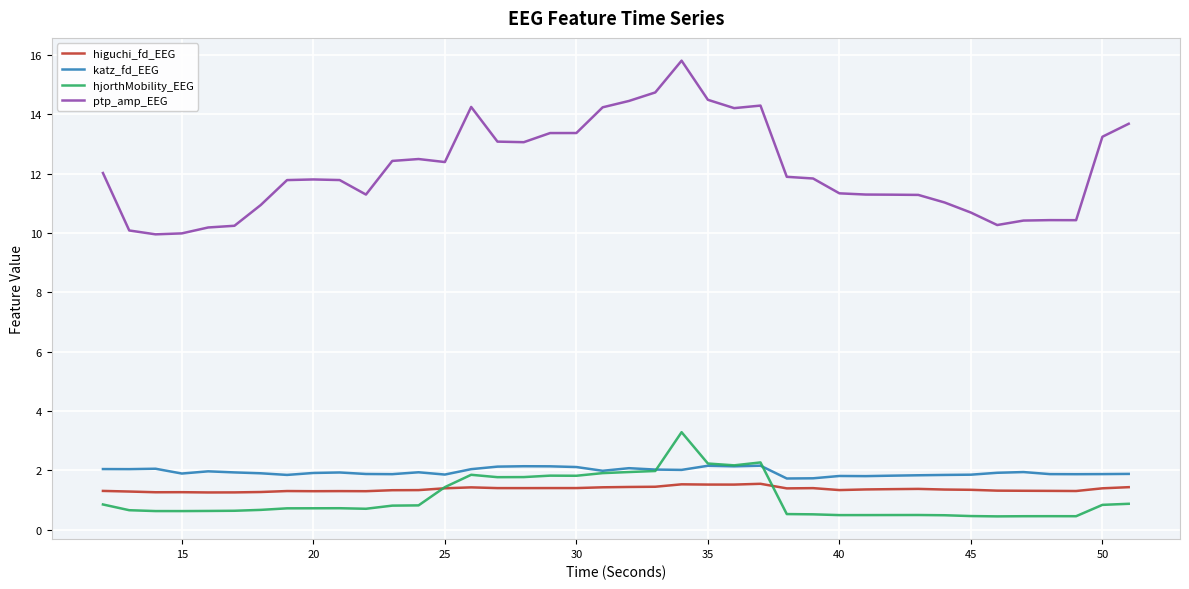

True or false: ptp_amp_EEG and higuchi_fd_EEG intersect in this chart.

False